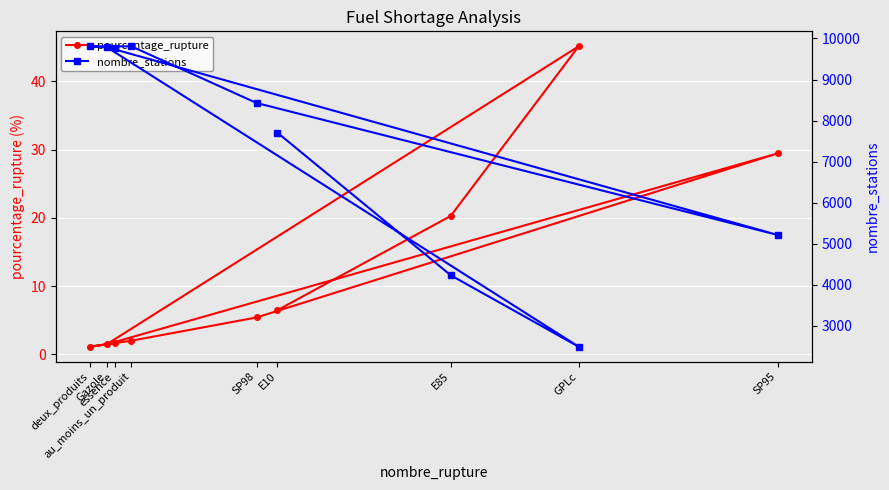

What is the difference between the second highest and second lowest values in the pourcentage_rupture series?

28.0